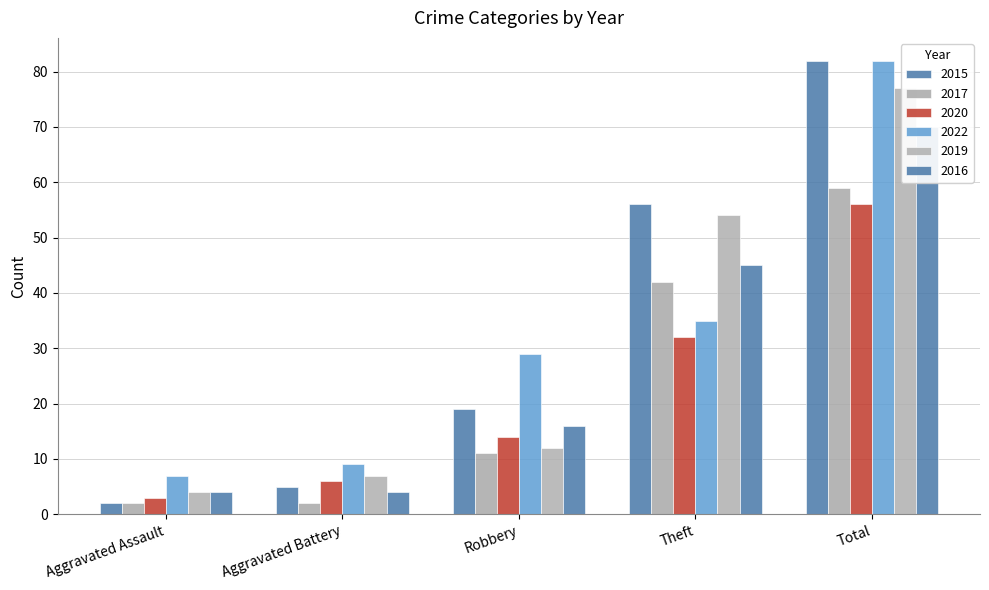

The 2022 series shows 48 at Robbery. True or false?

False